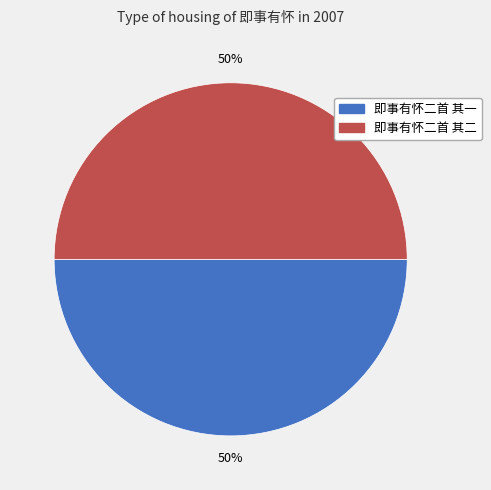

Is the sum of 即事有怀二首 其一 and 即事有怀二首 其二 greater than half?

Yes